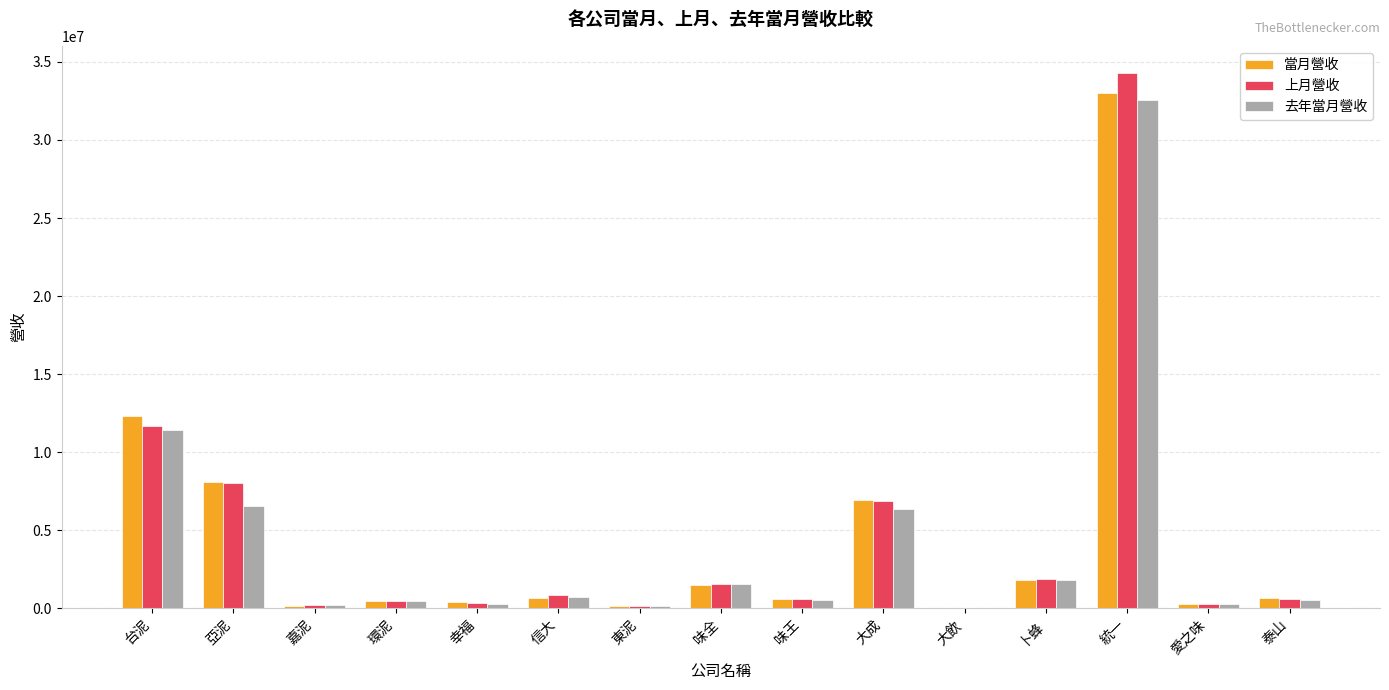

What is the sum of the 上月營收 values at 味全 and 愛之味?

1835374